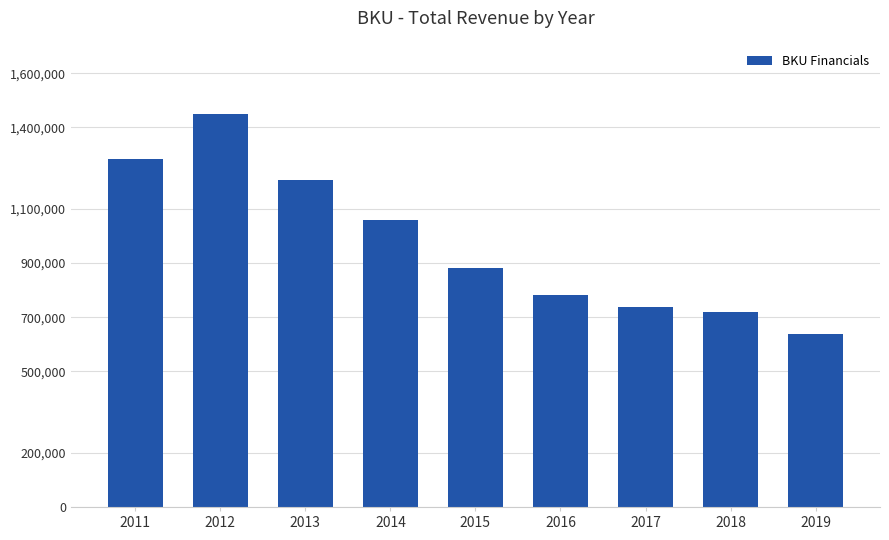

List the labels in order of value, largest first.

2012, 2011, 2013, 2014, 2015, 2016, 2017, 2018, 2019